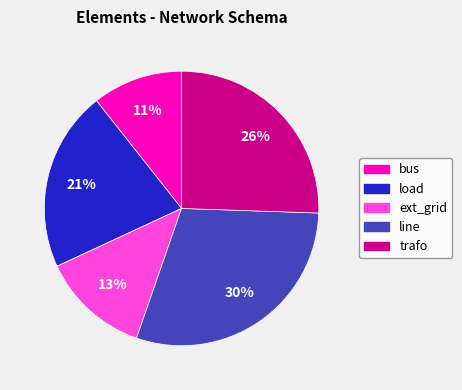

To the nearest percent, what is the average slice percentage?

20%